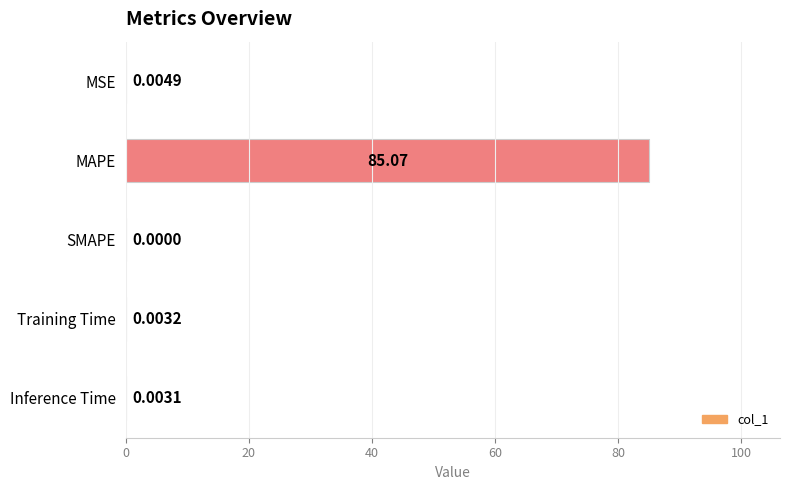

What is the sum of all values?

85.1